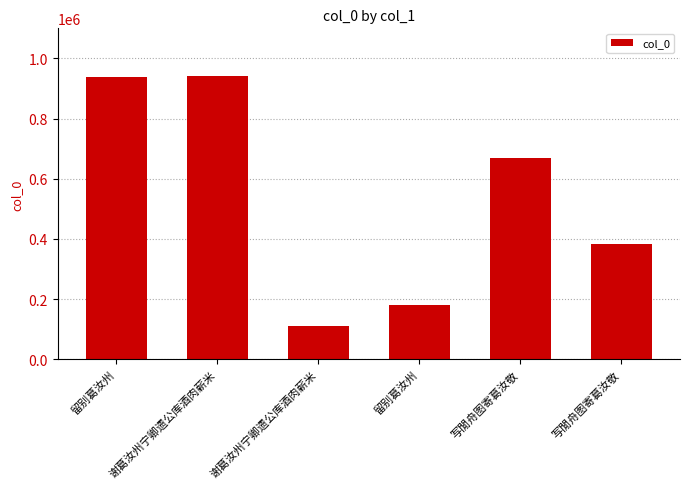

How many bars are there in total?

6